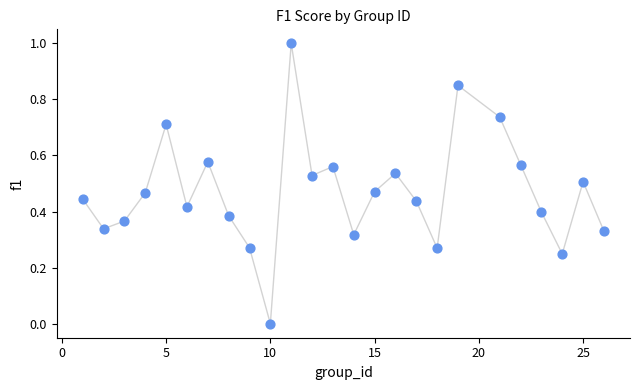

What is the range of X values (max minus min)?

25.0